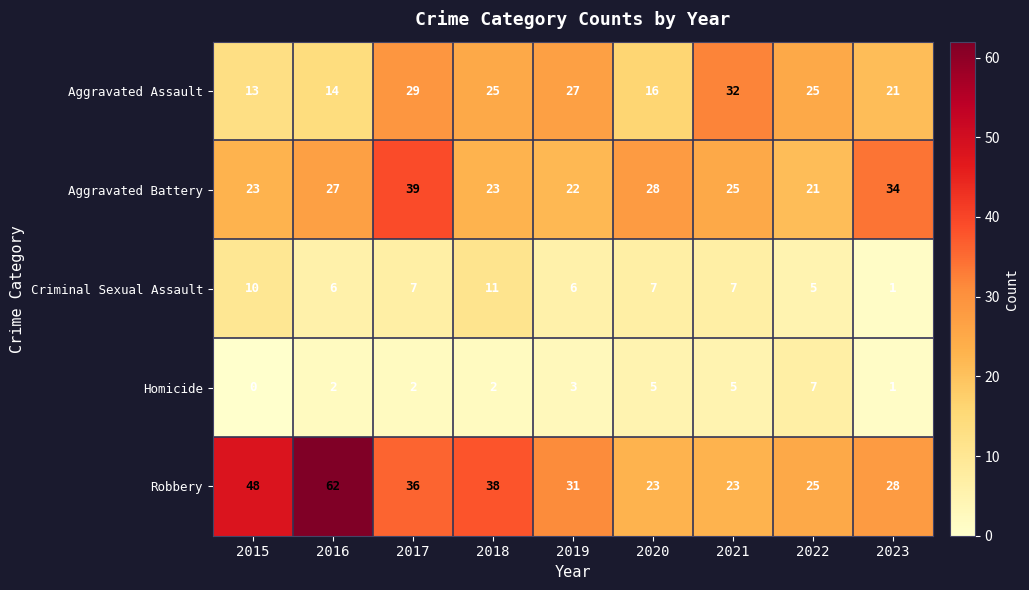

Which category has the highest value across all series?

2016